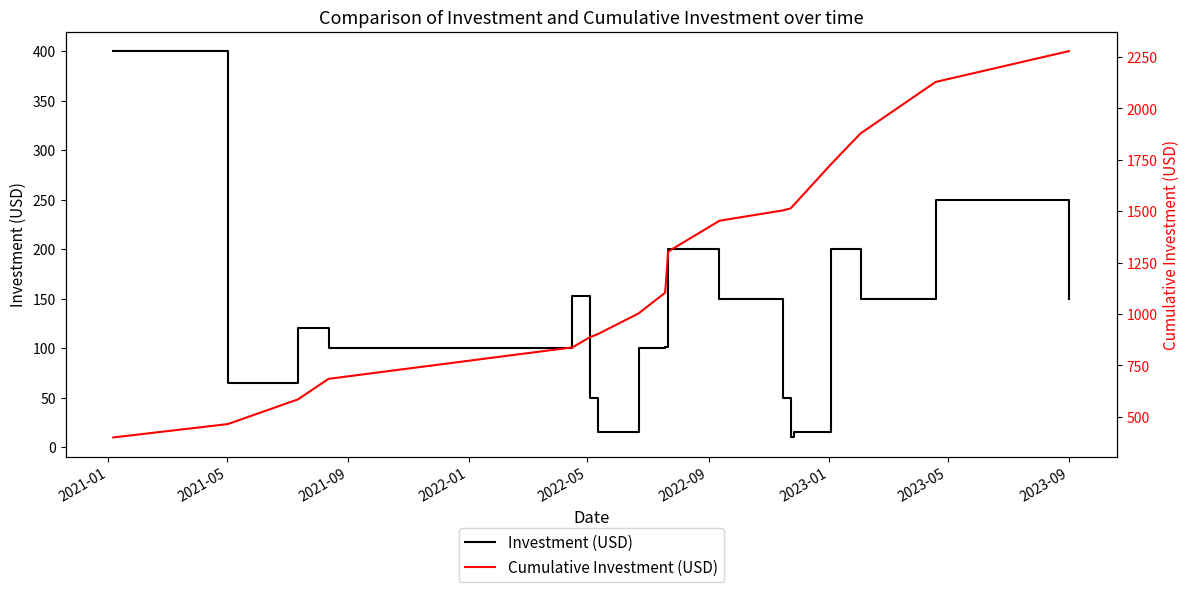

What is the maximum value shown in the chart?

2279